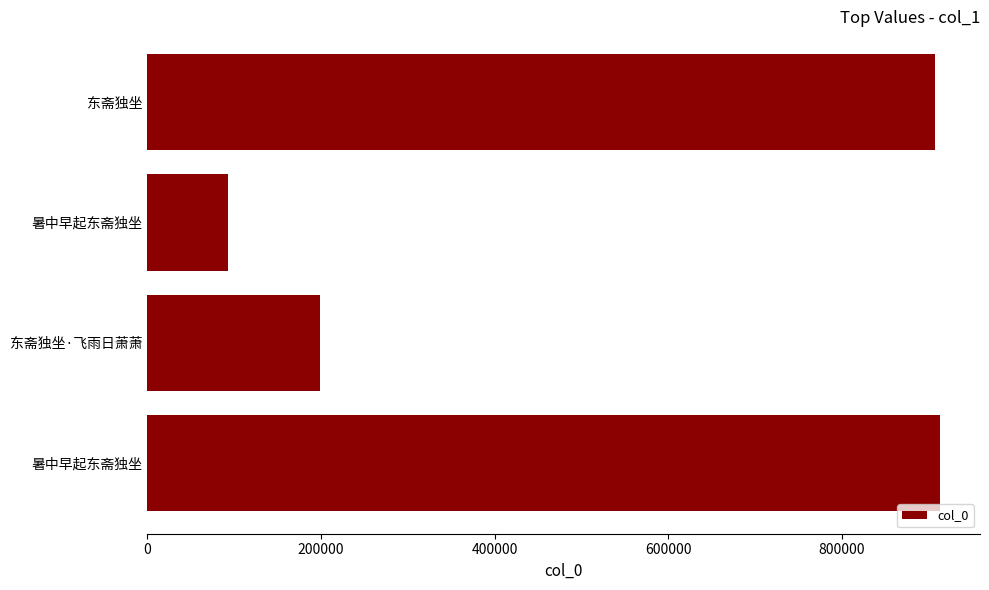

Does the chart contain any negative values?

No